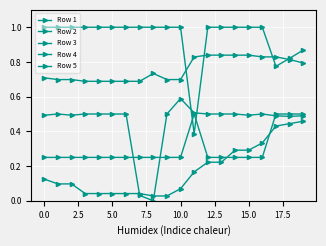

True or false: Row 4 has more than 0 points higher than both neighbors.

False